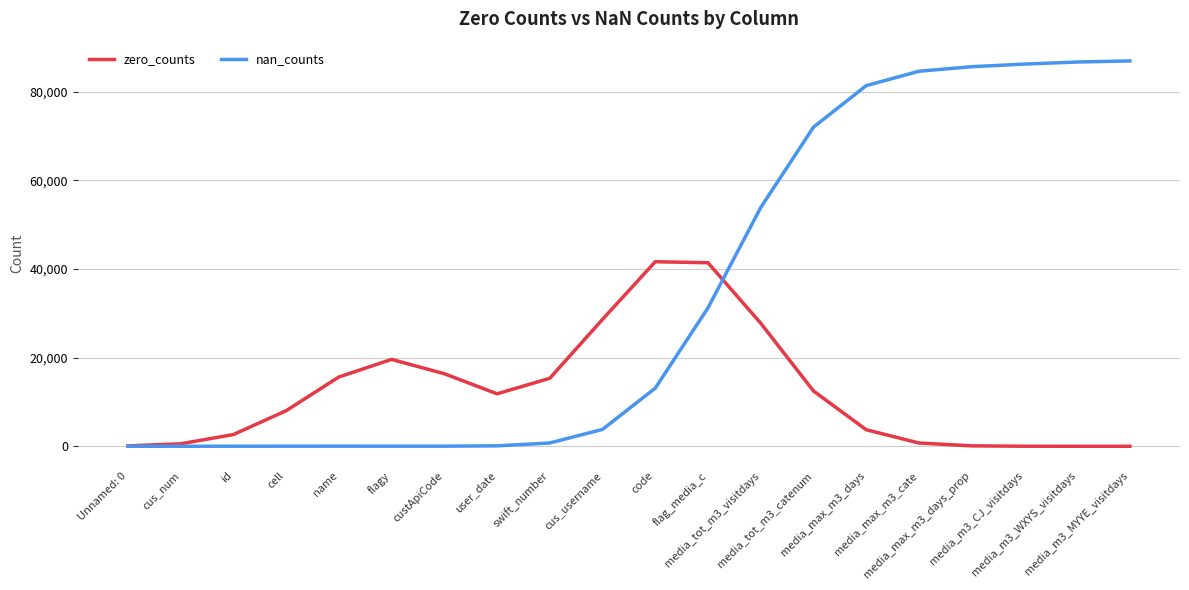

Which series has the largest total across all categories?

nan_counts